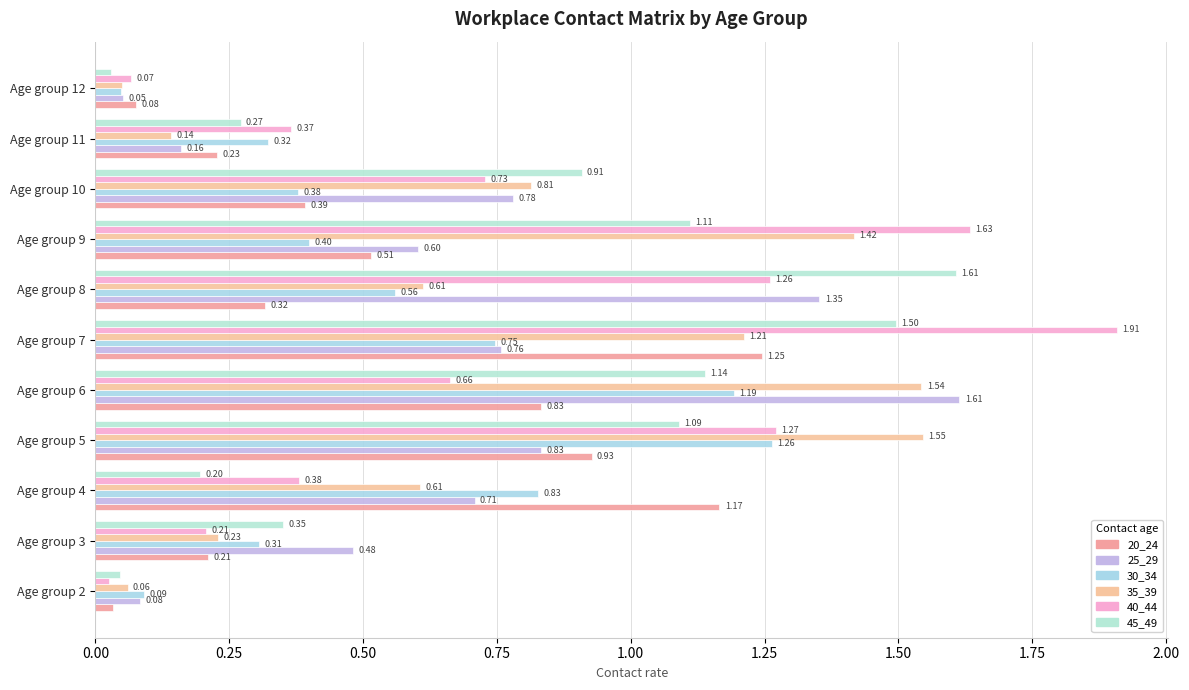

List the labels in order of 30_34 value, largest first.

Age group 5, Age group 6, Age group 4, Age group 7, Age group 8, Age group 9, Age group 10, Age group 11, Age group 3, Age group 2, Age group 12